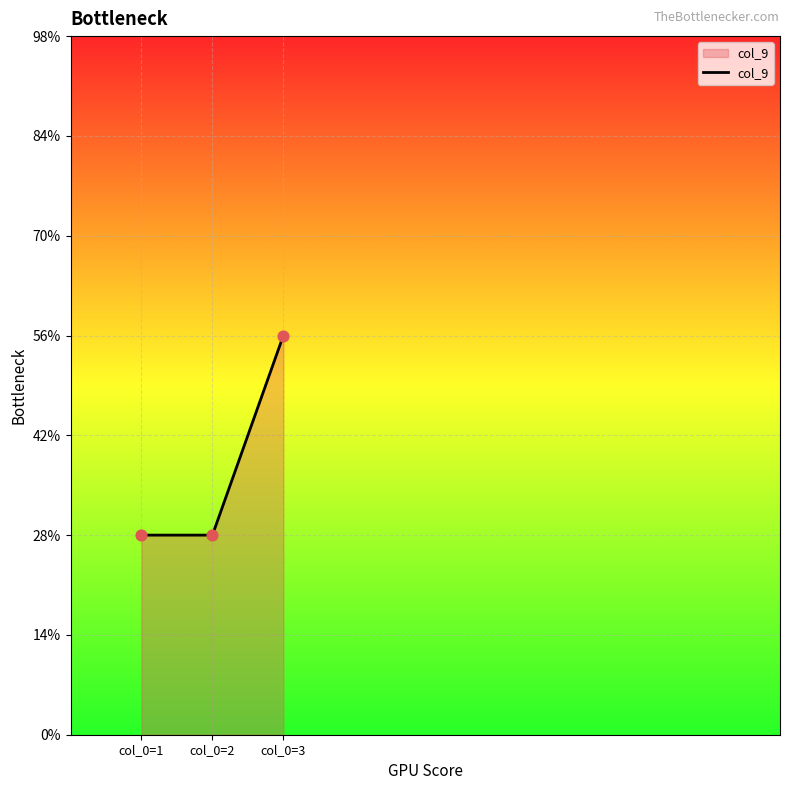

Which has a higher value, col_0=2 or col_0=3?

col_0=3